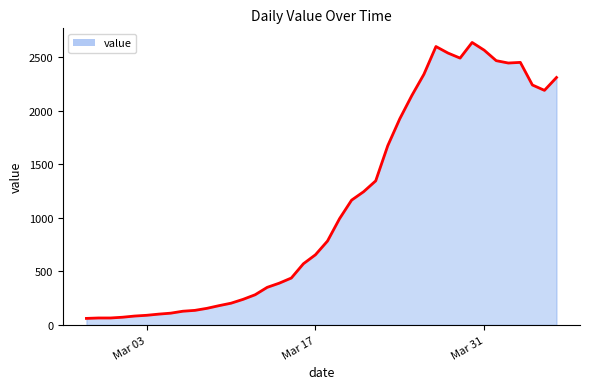

What is the smallest value displayed?

61